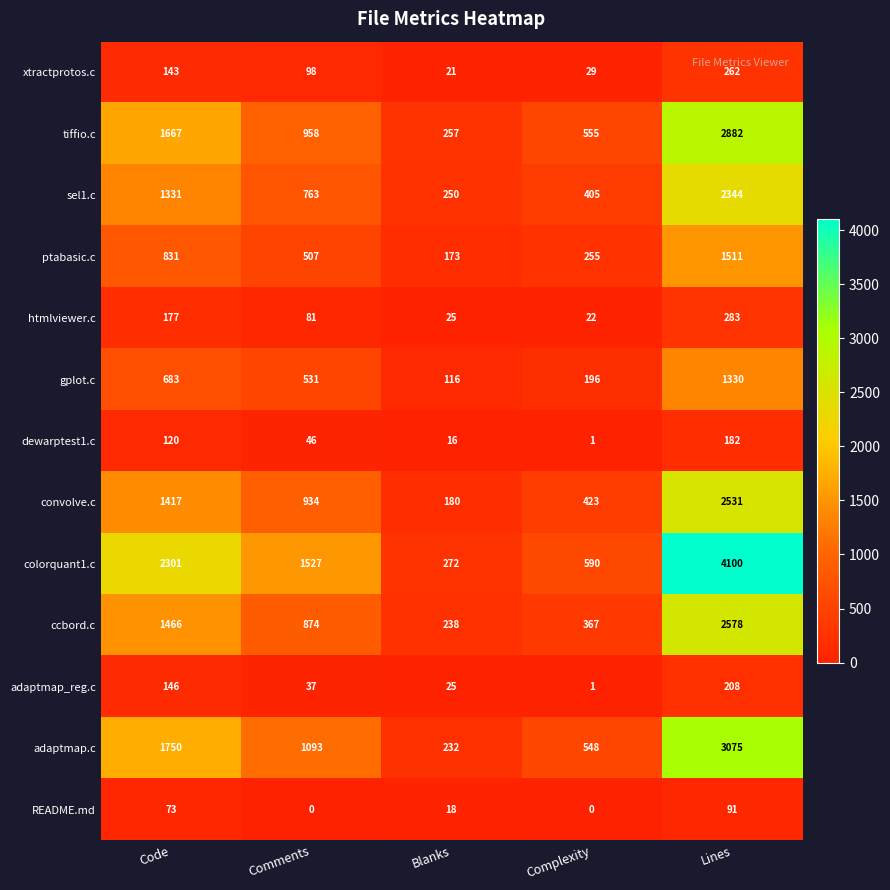

What is the lowest value of the ccbord.c series?

238